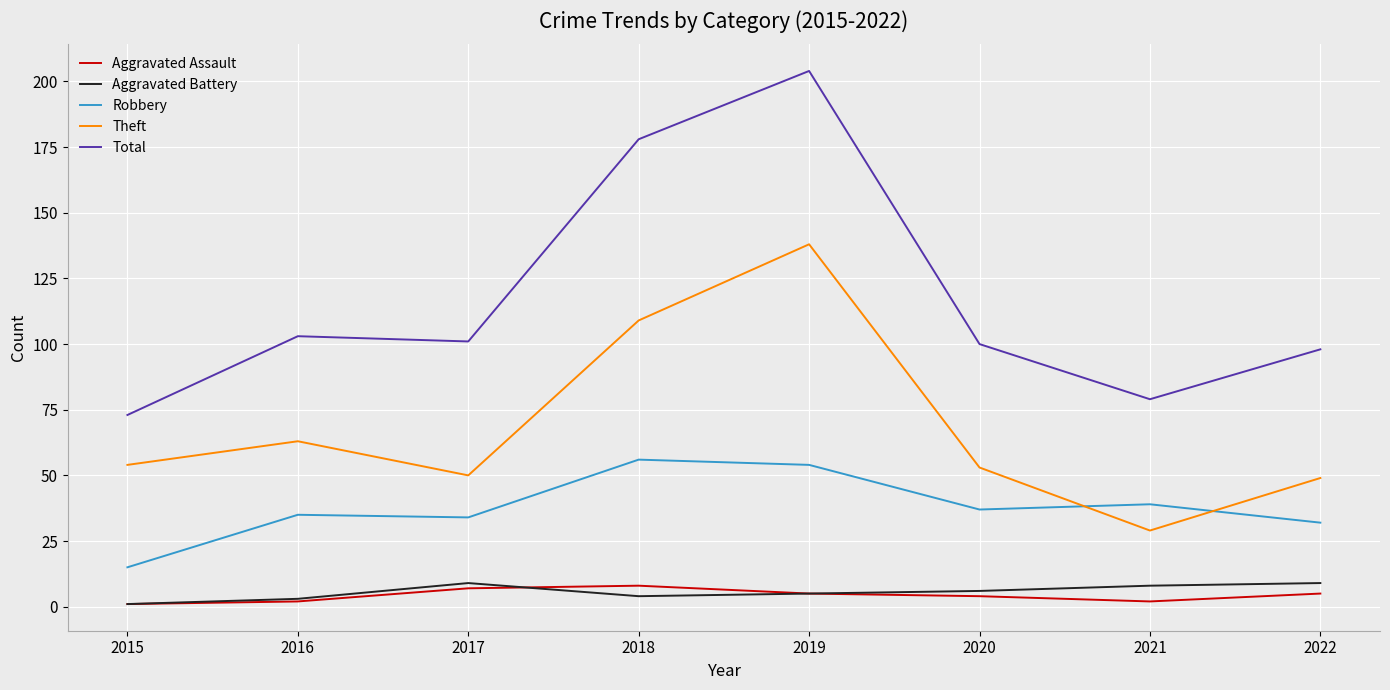

At which category is the sum across all series the highest?

2019